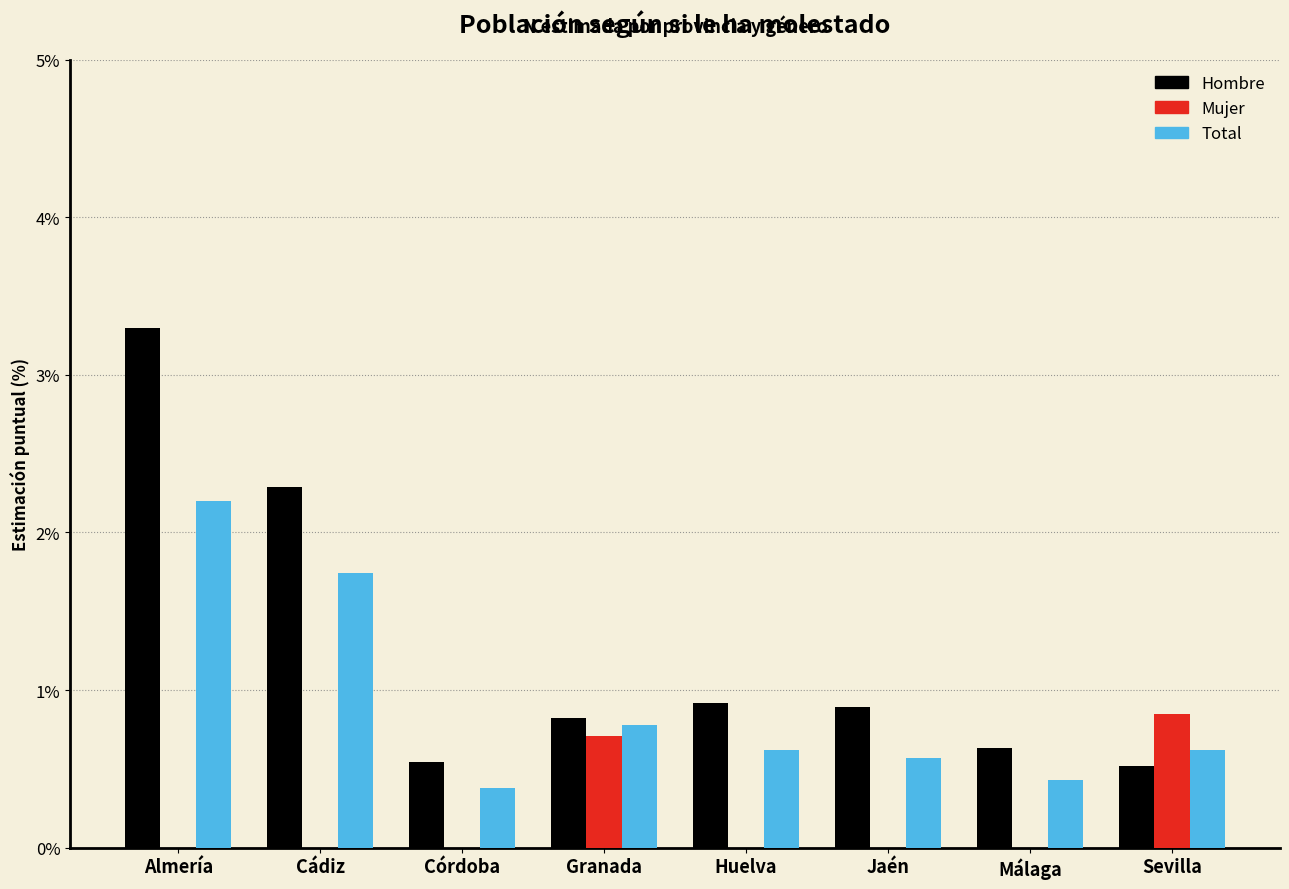

Is it true that Hombre equals 1.3 at Granada?

False